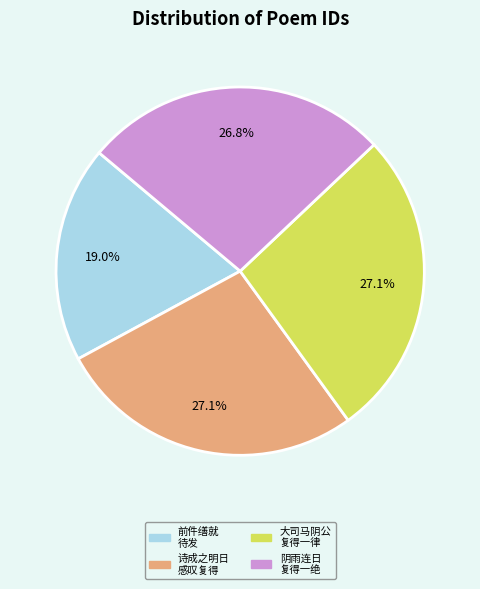

Between 诗成之明日 感叹复得 and 前件缮就 待发, which is larger?

诗成之明日 感叹复得